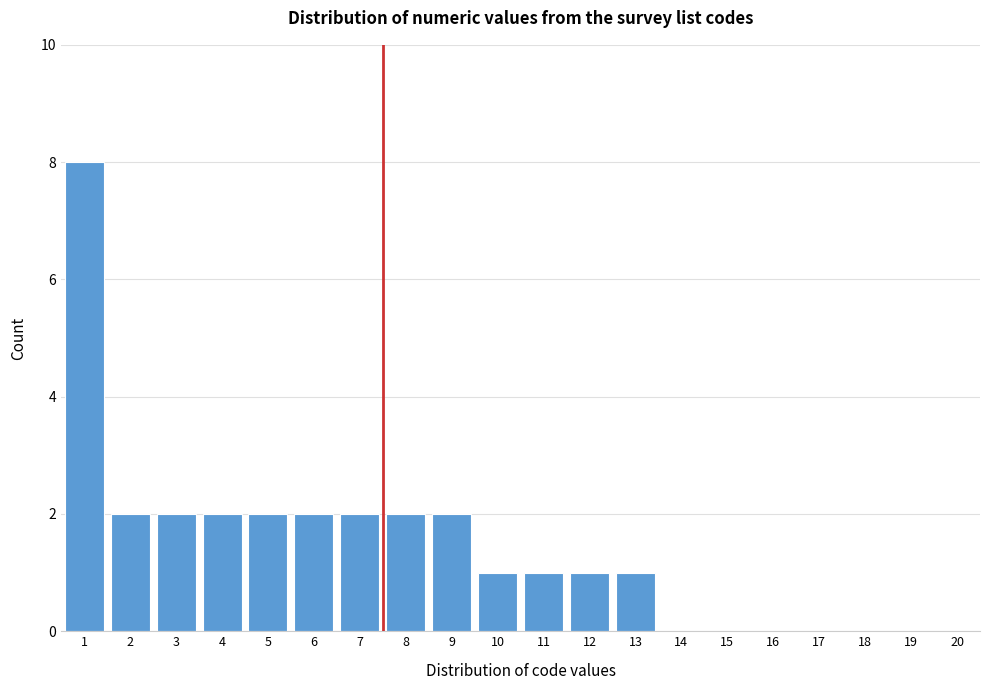

Reading right to left, transcribe all the data shown in this chart.

20=0	19=0	18=0	17=0	16=0	15=0	14=0	13=1	12=1	11=1	10=1	9=2	8=2	7=2	6=2	5=2	4=2	3=2	2=2	1=8